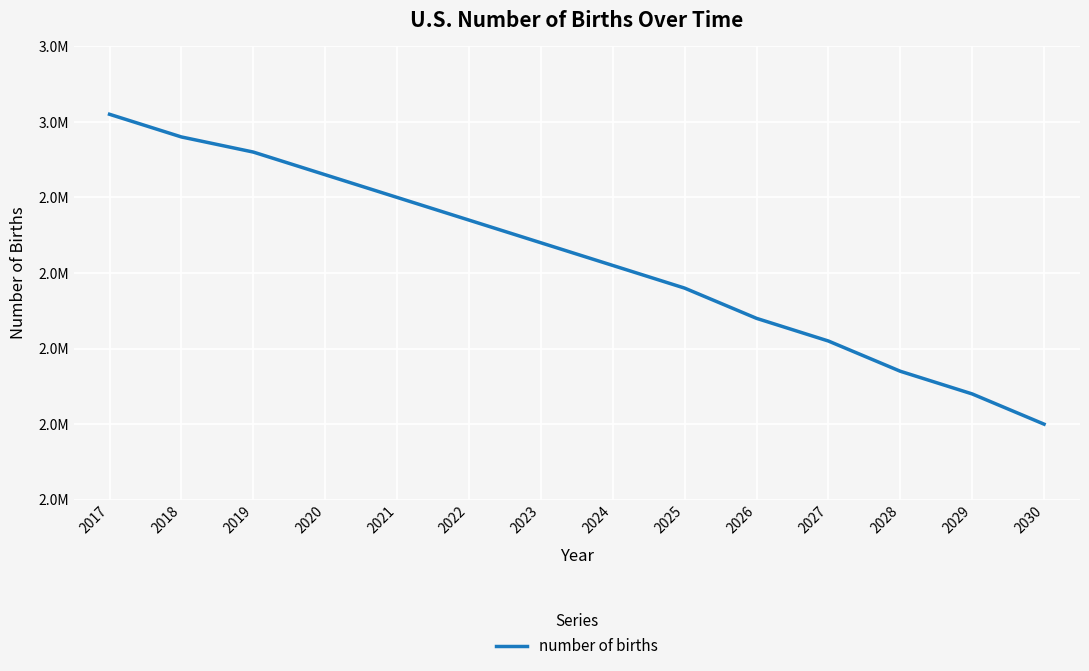

Does the chart display data point markers on the line(s)?

No